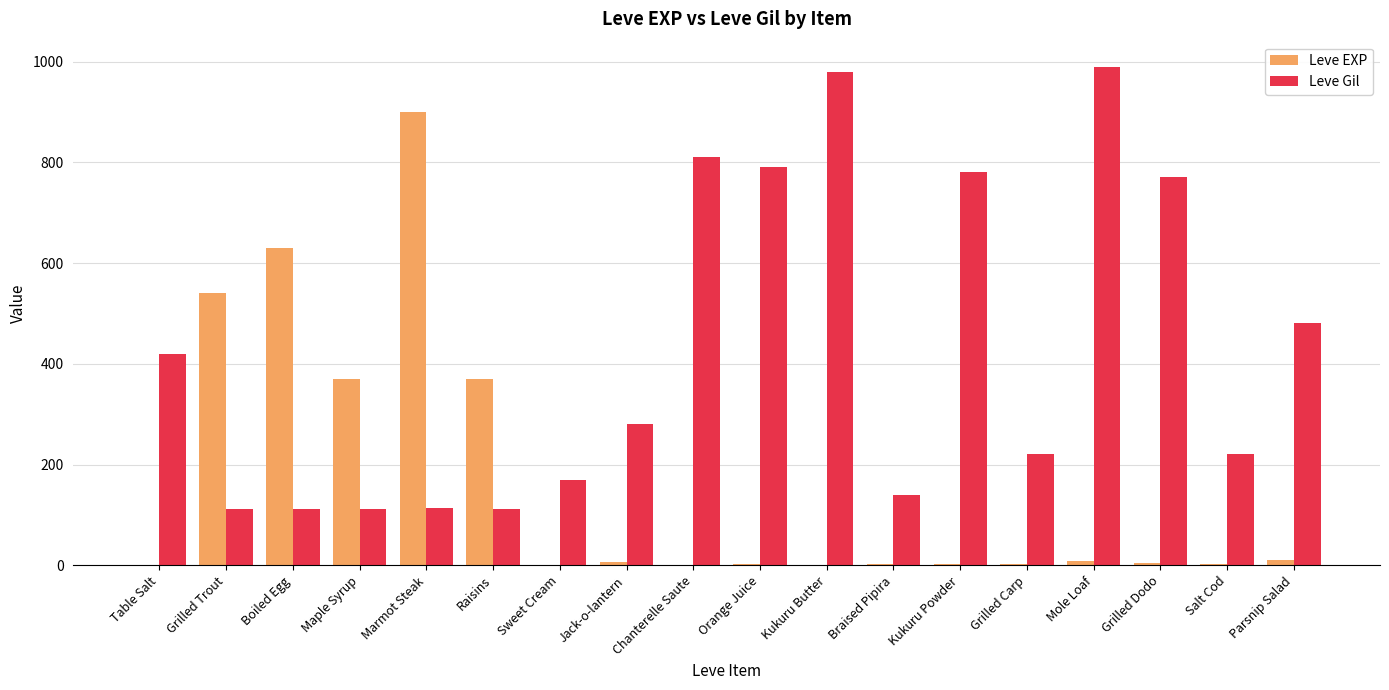

Count the number of data series in this chart.

2